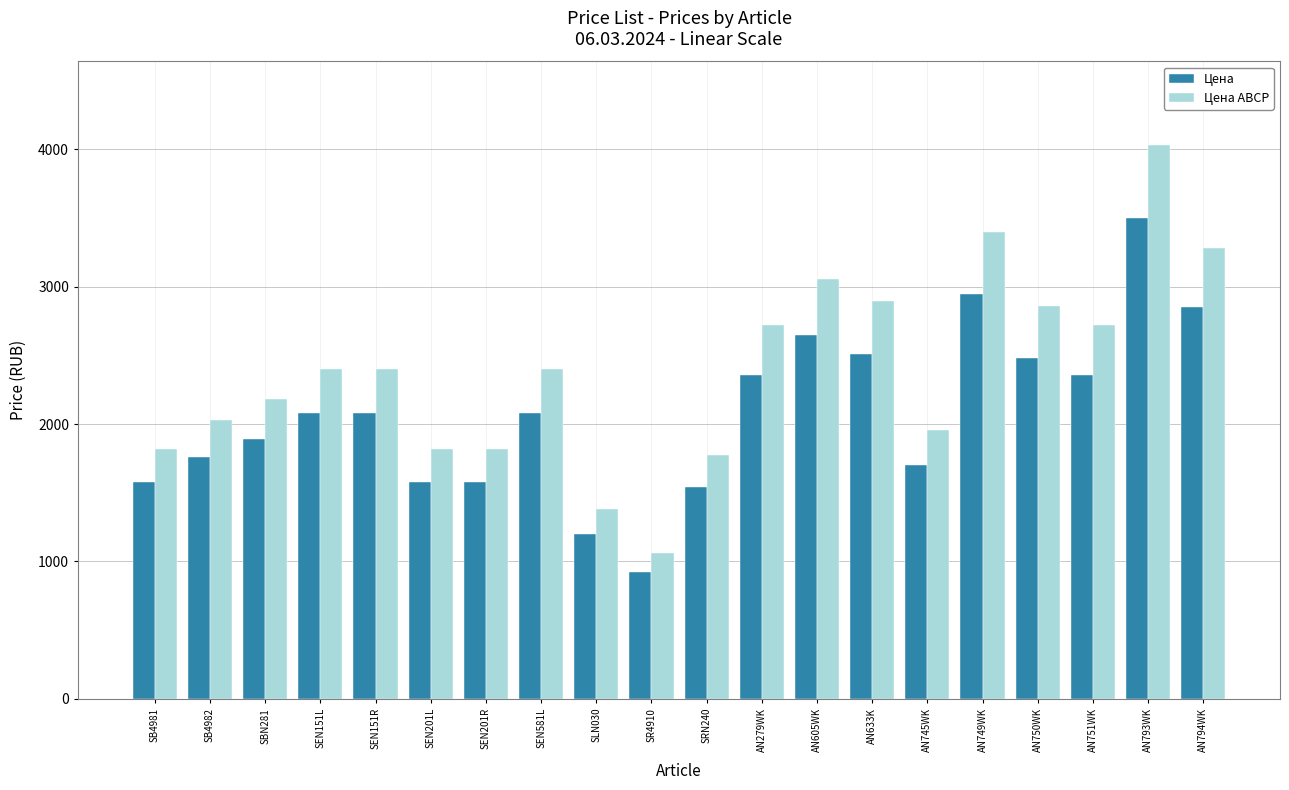

At how many categories does at least one series exceed 3155?

3